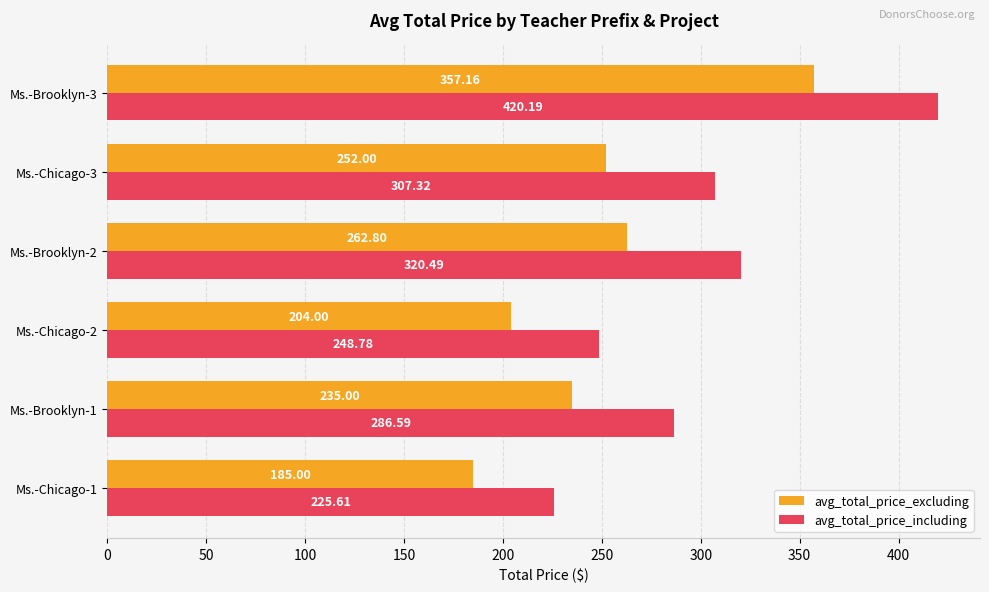

What is the sum of all avg_total_price_including values?

1809.0